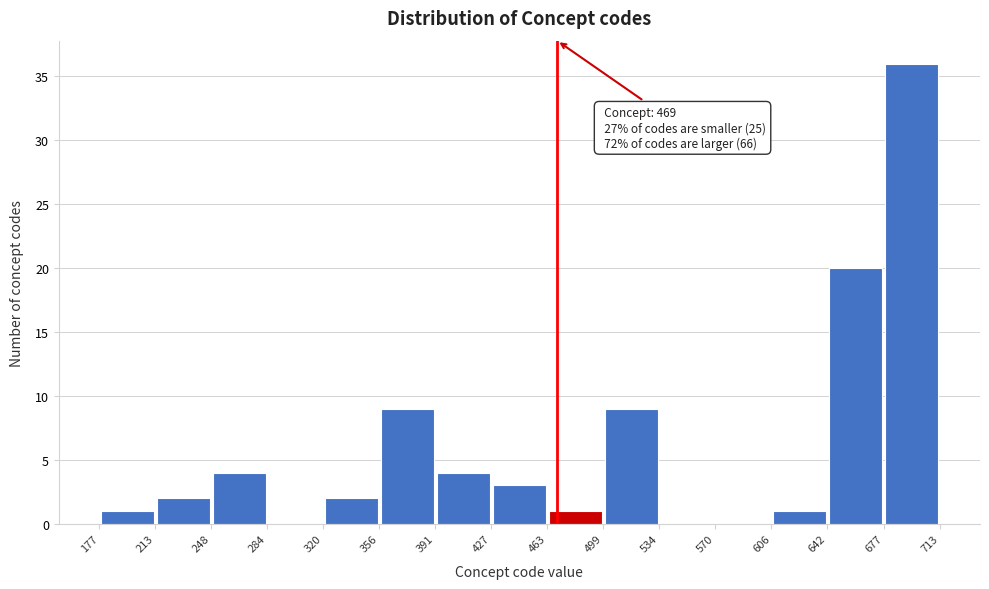

Which range on the x-axis has the tallest bar?

677 to 713